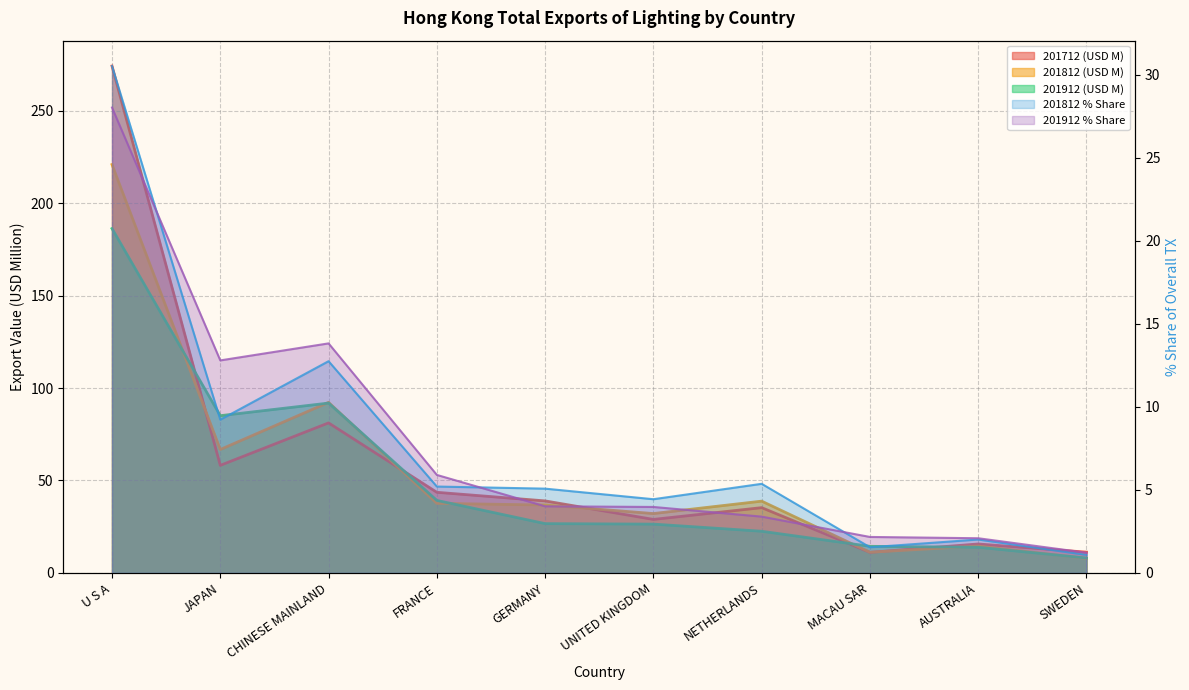

Does the chart display data point markers on the line(s)?

No